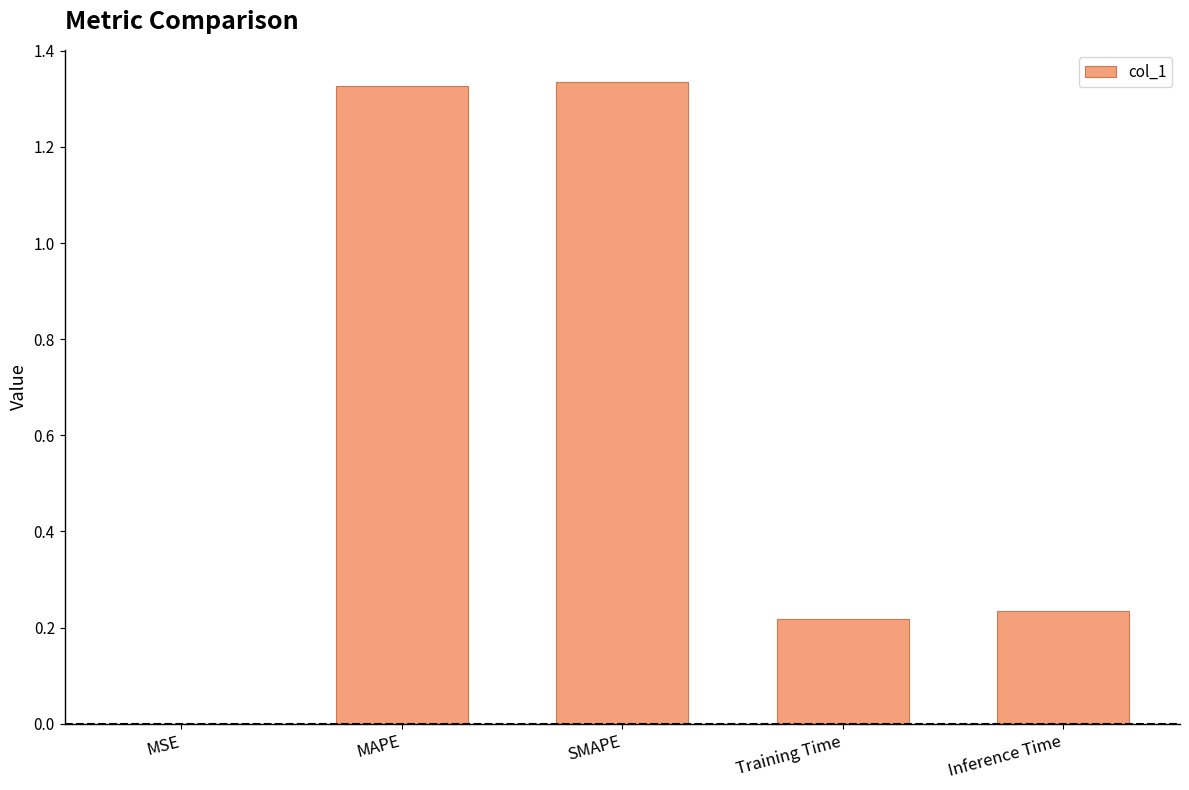

Between SMAPE and MSE, which is larger?

SMAPE